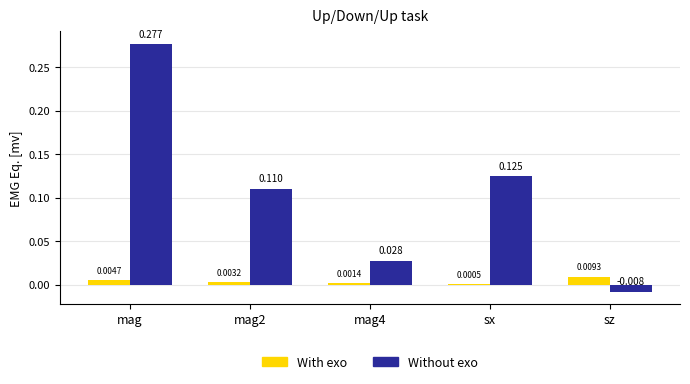

Are the bars grouped side by side (vs. stacked)?

Yes